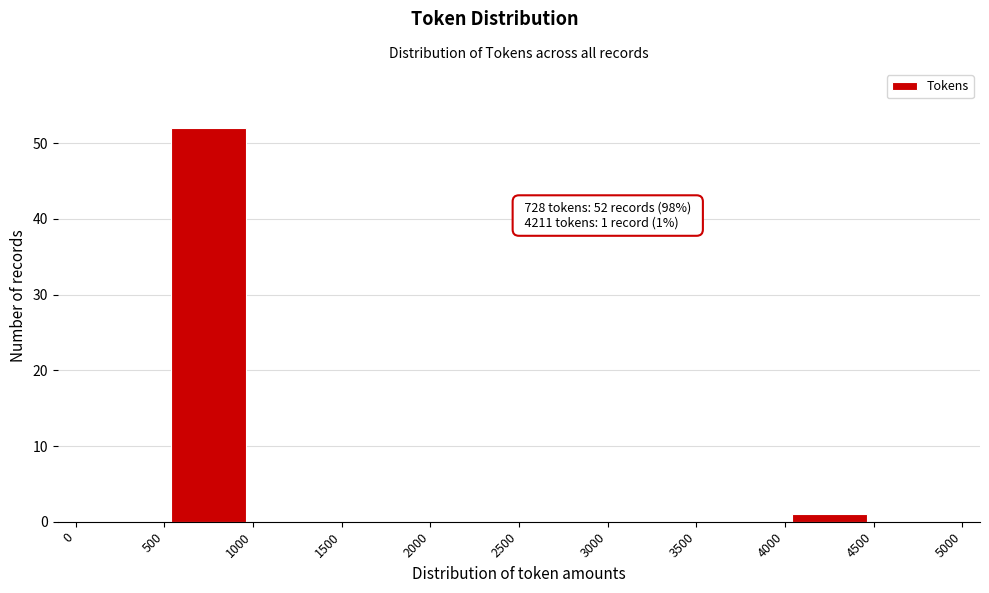

Over which range of the x-axis is the bar tallest?

500 to 1000